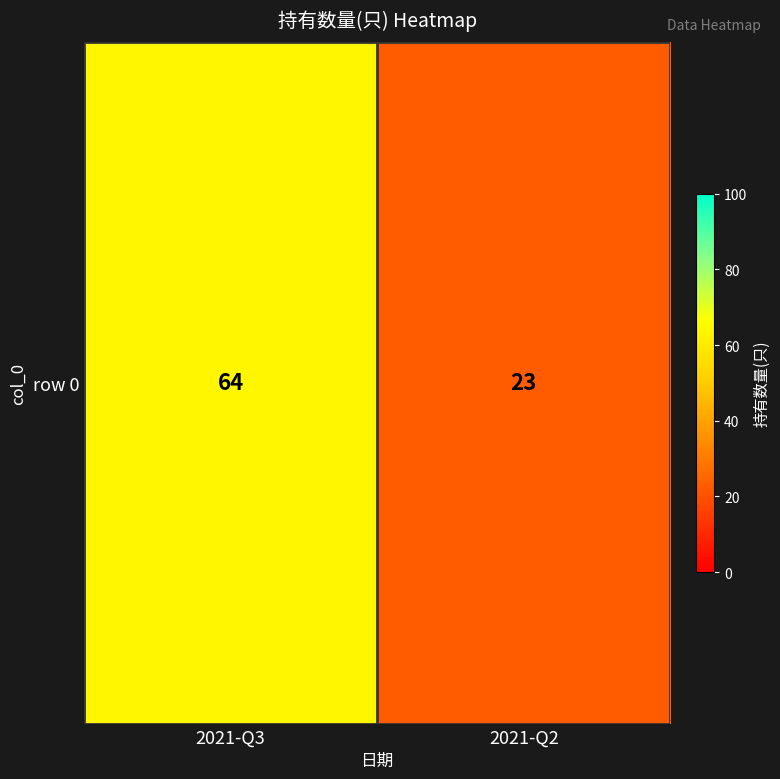

Which category has the highest value across all series?

2021-Q3